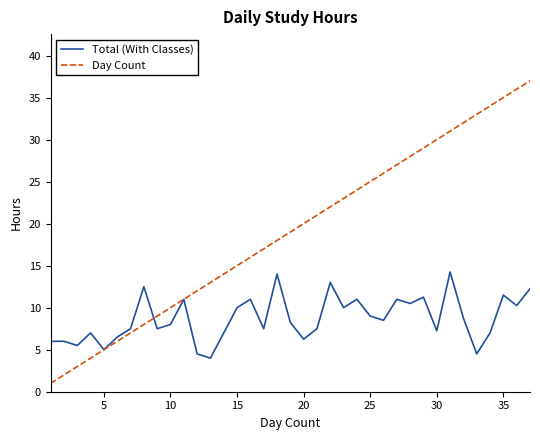

Rank the series by their maximum value, from lowest to highest.

Total (With Classes), Day Count